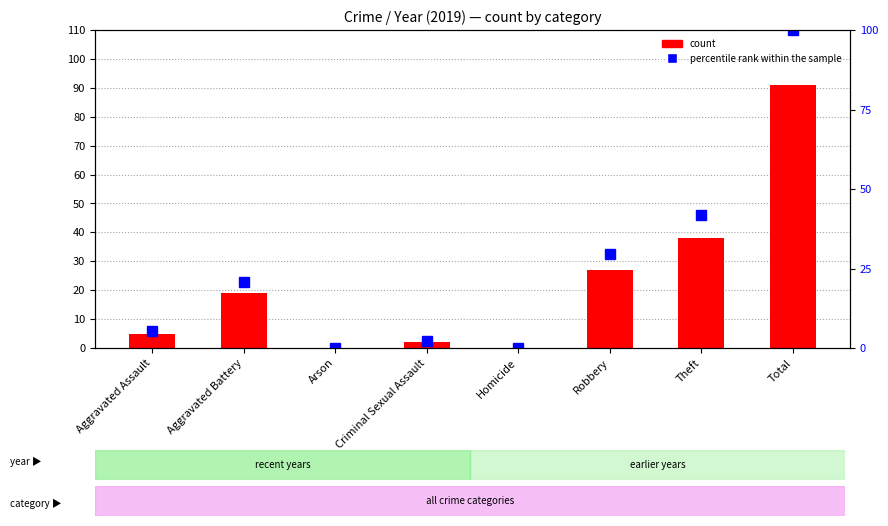

What are all the series names shown in the legend?

count, percentile rank within the sample